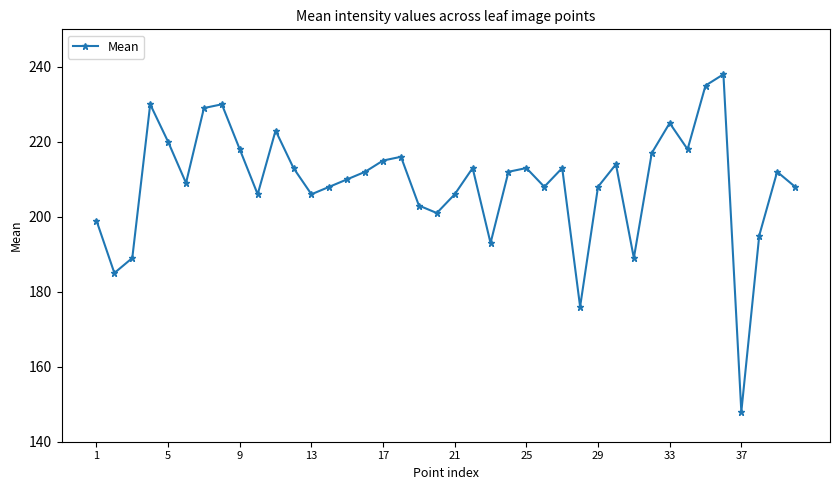

How many lines are shown in the chart?

1